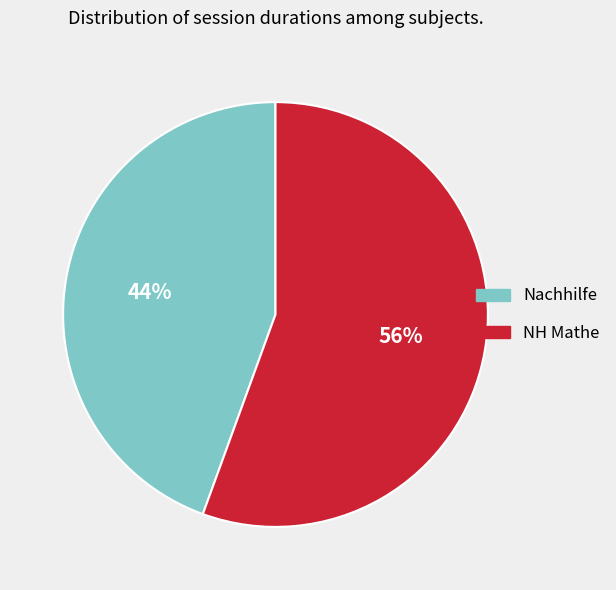

How many slices are in this pie chart?

2